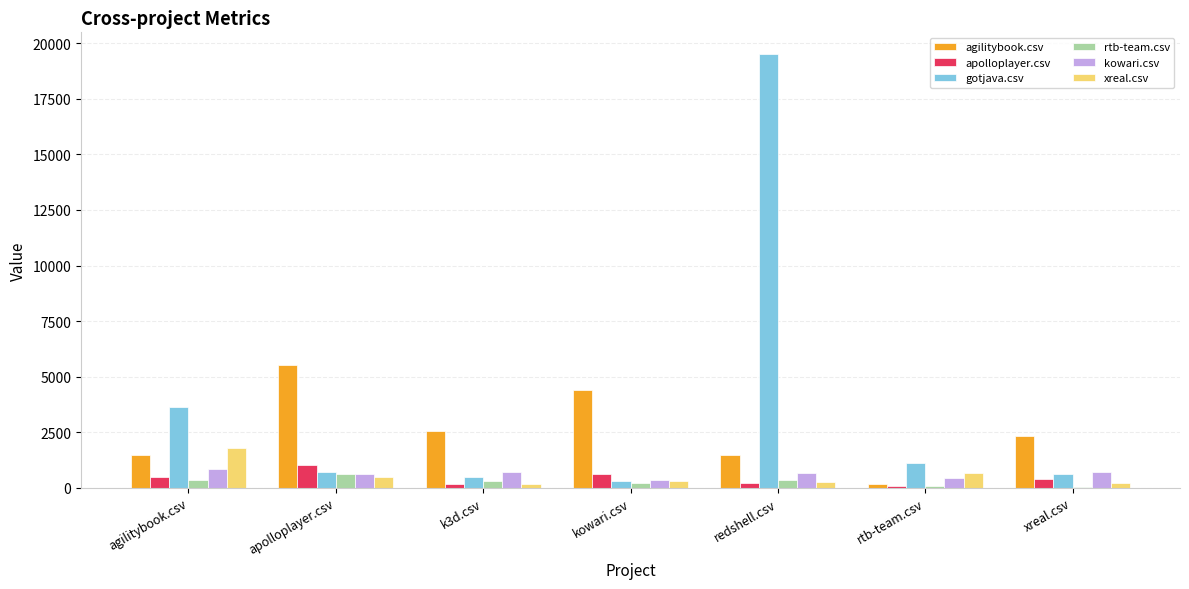

Which series has the largest total across all categories?

gotjava.csv